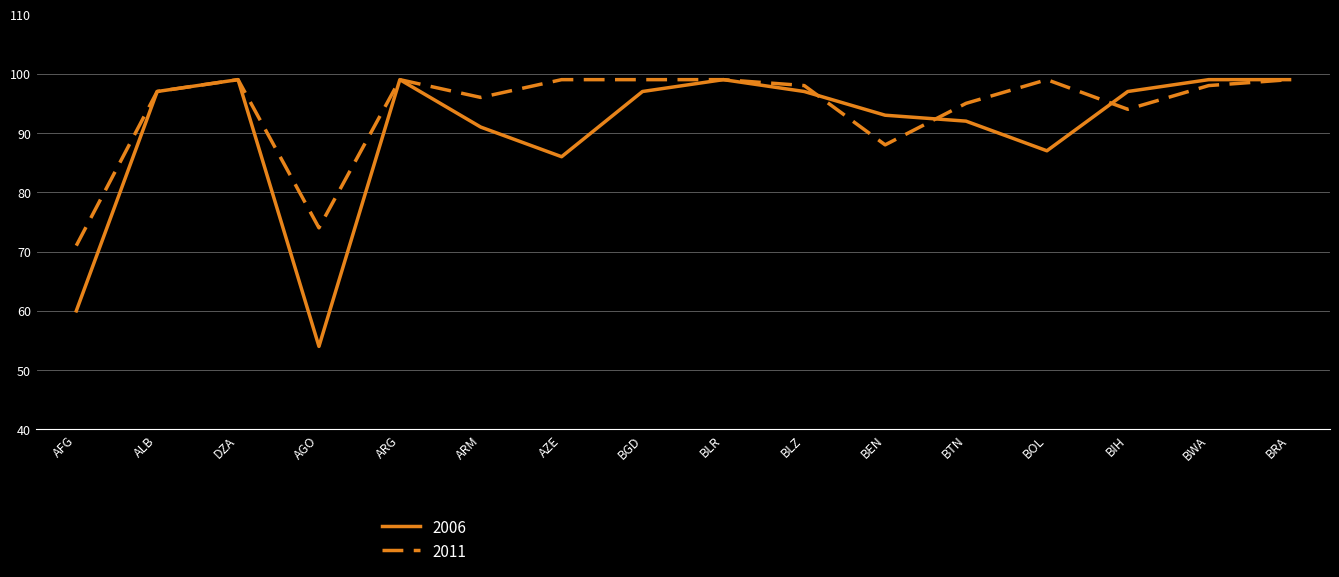

What is the total value across all series at BLR?

198